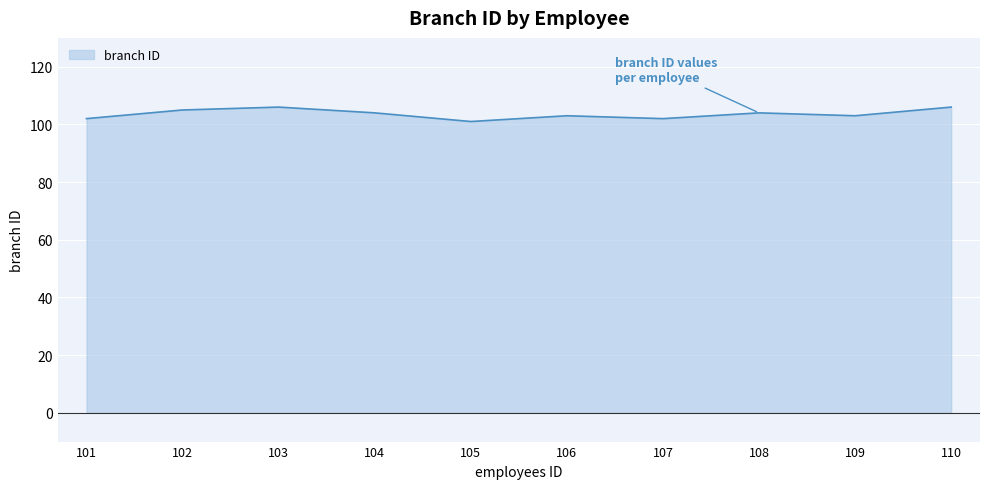

What is the difference between the maximum and minimum values?

5